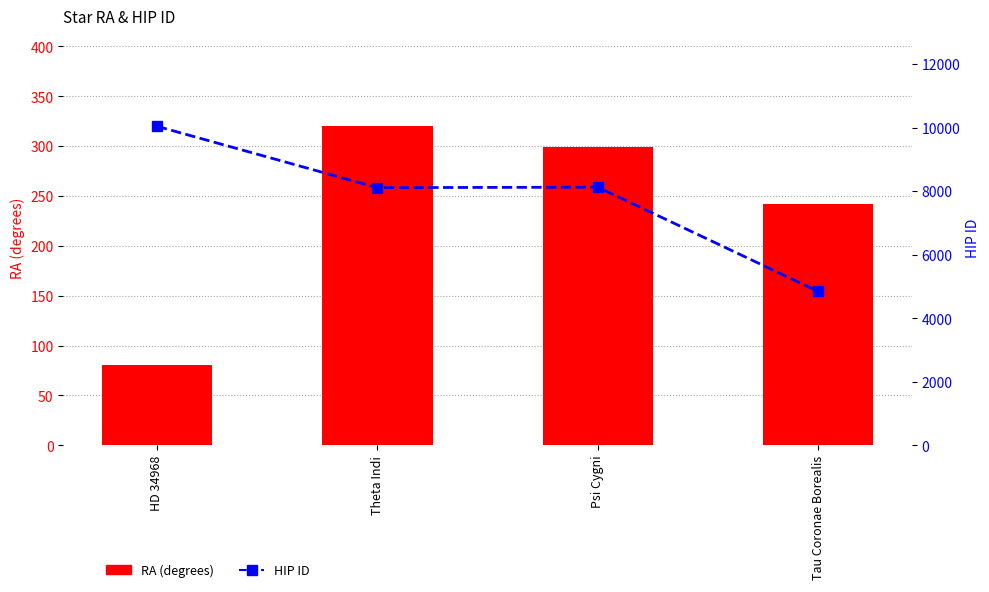

Which series has the widest spread of values?

HIP ID